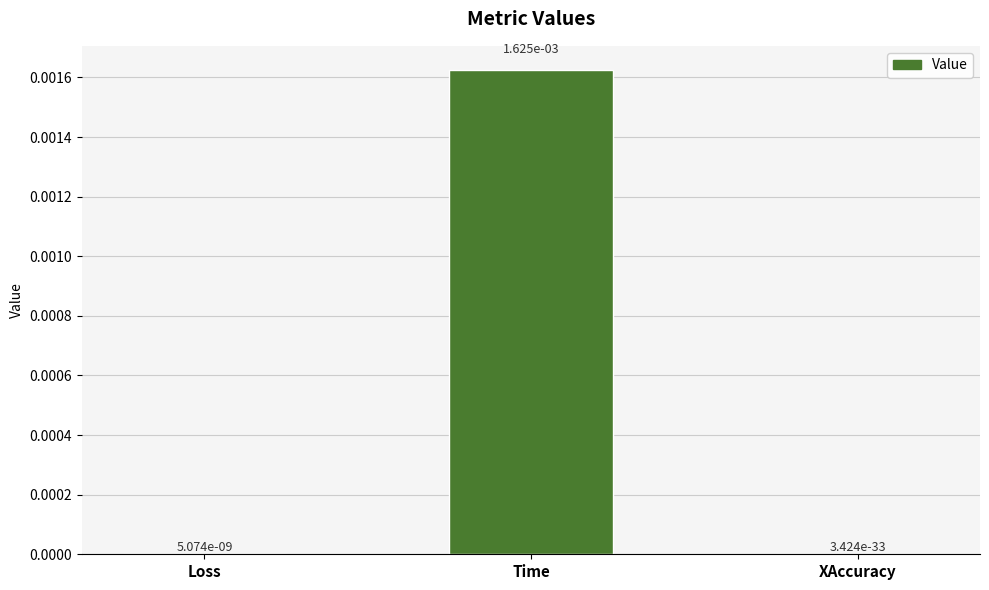

True or false: the data shows 0.0 at Loss.

True